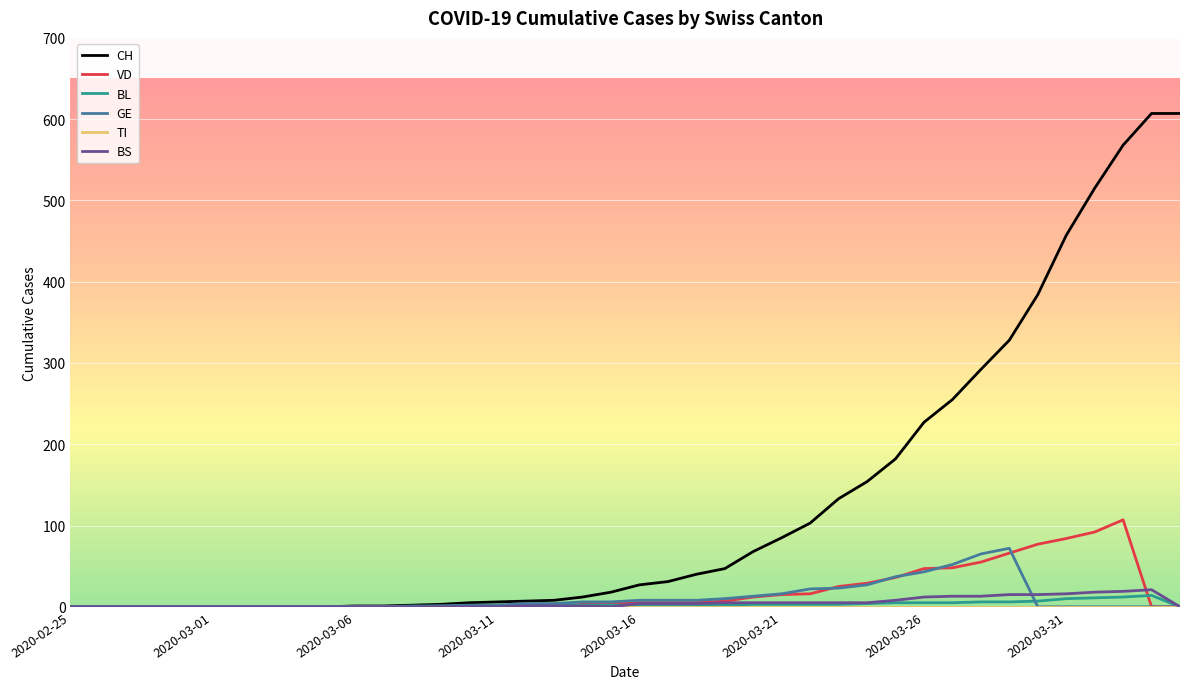

What is the highest value of the BS series?

21